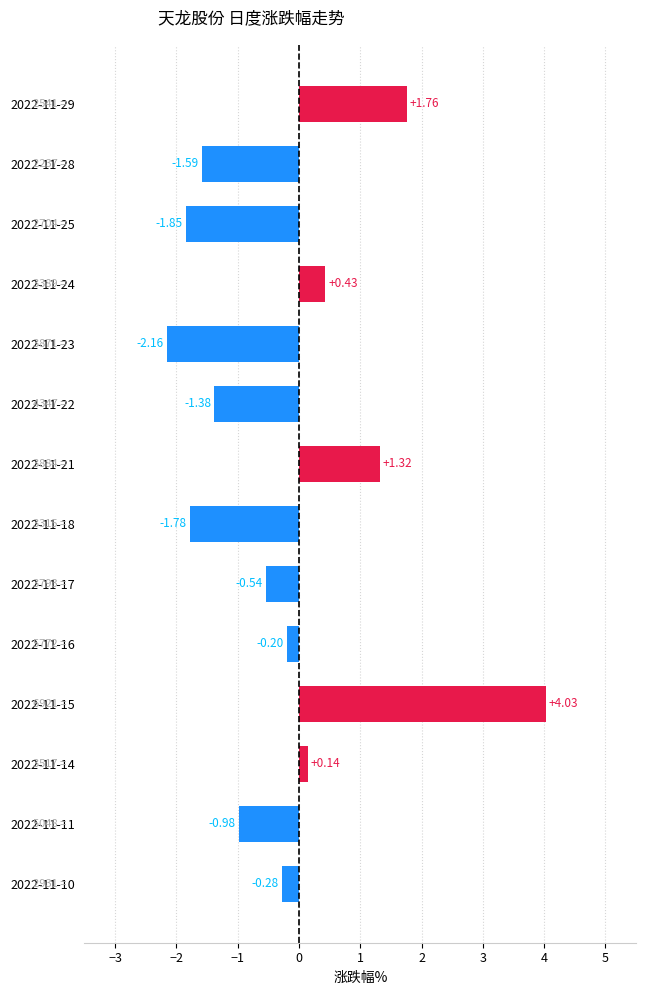

What is the difference between the values at 2022-11-21 and 2022-11-10?

1.6